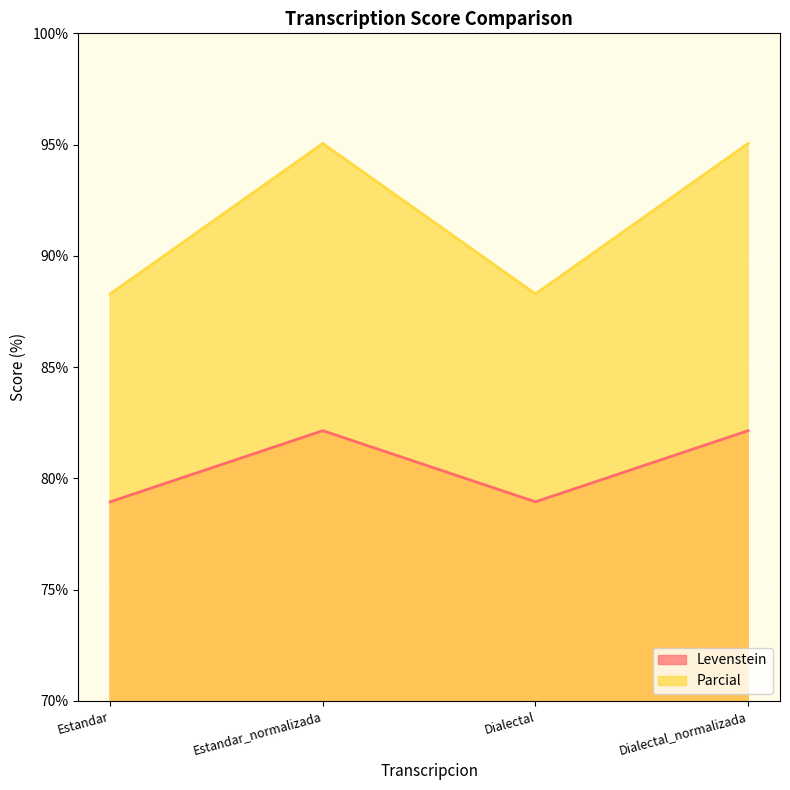

How many interior local valleys does the Parcial series have?

1